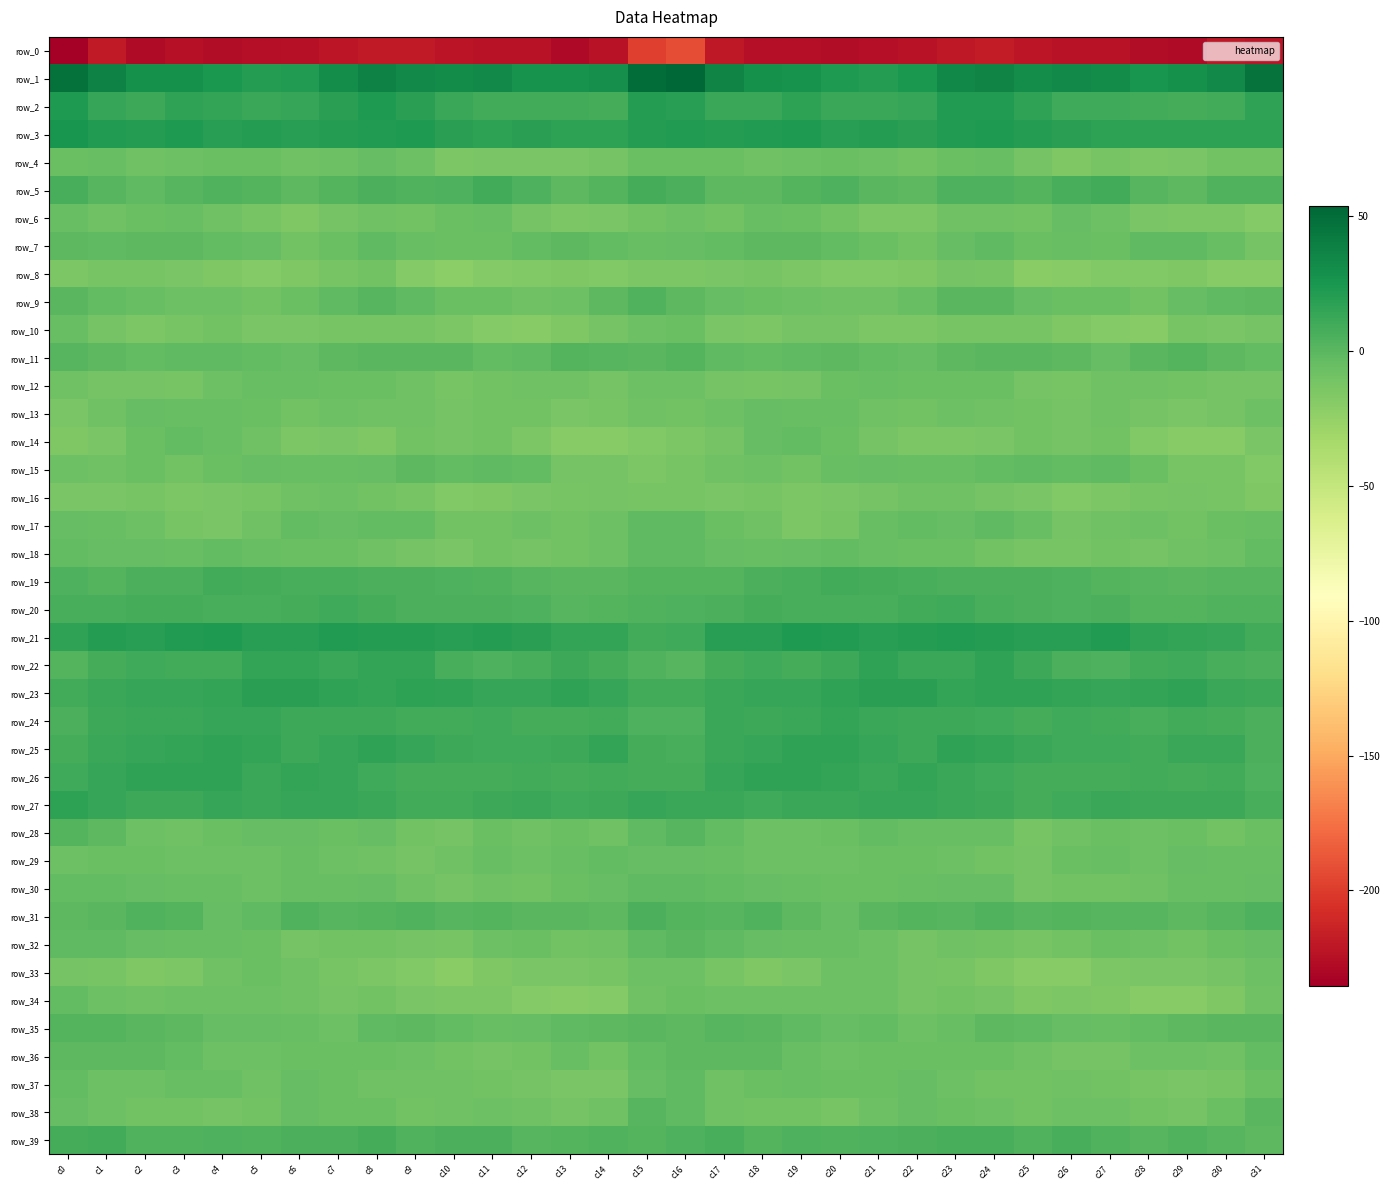

What is the minimum value for row_8?

-20.7